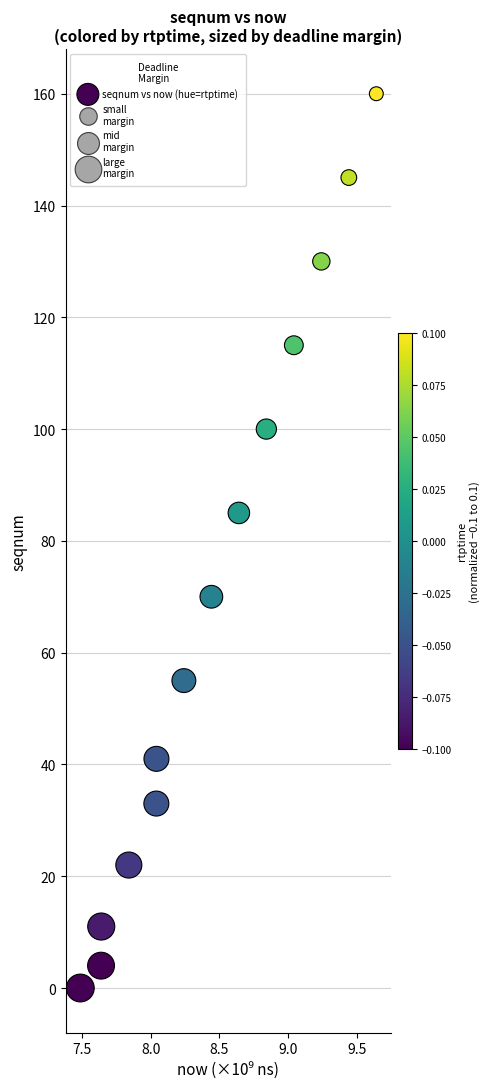

What Y value in the scatter plot is closest to 80?

85